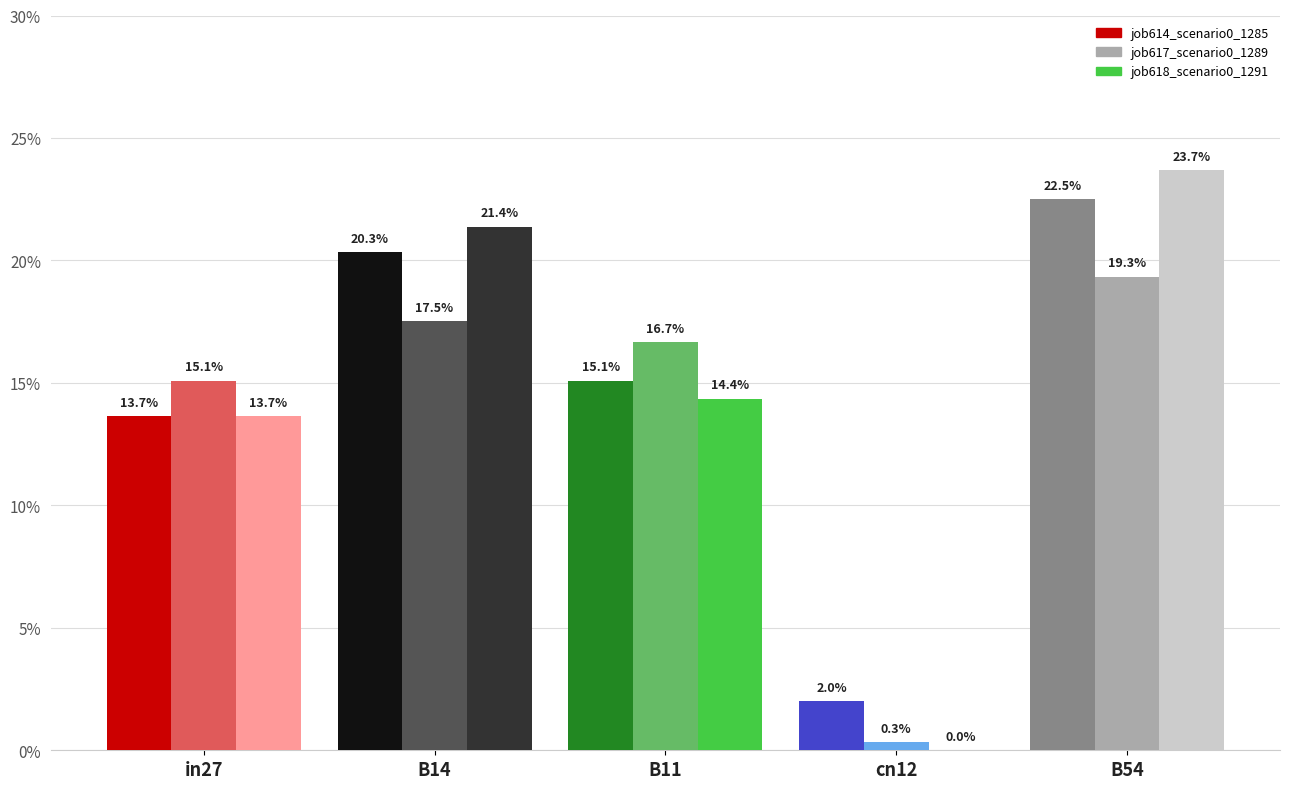

At B54, list the series in order from largest to smallest.

job618_scenario0_1291, job614_scenario0_1285, job617_scenario0_1289